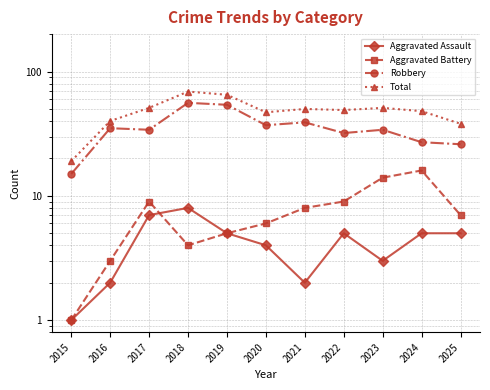

Rank the series by their maximum value, from lowest to highest.

Aggravated Assault, Aggravated Battery, Robbery, Total